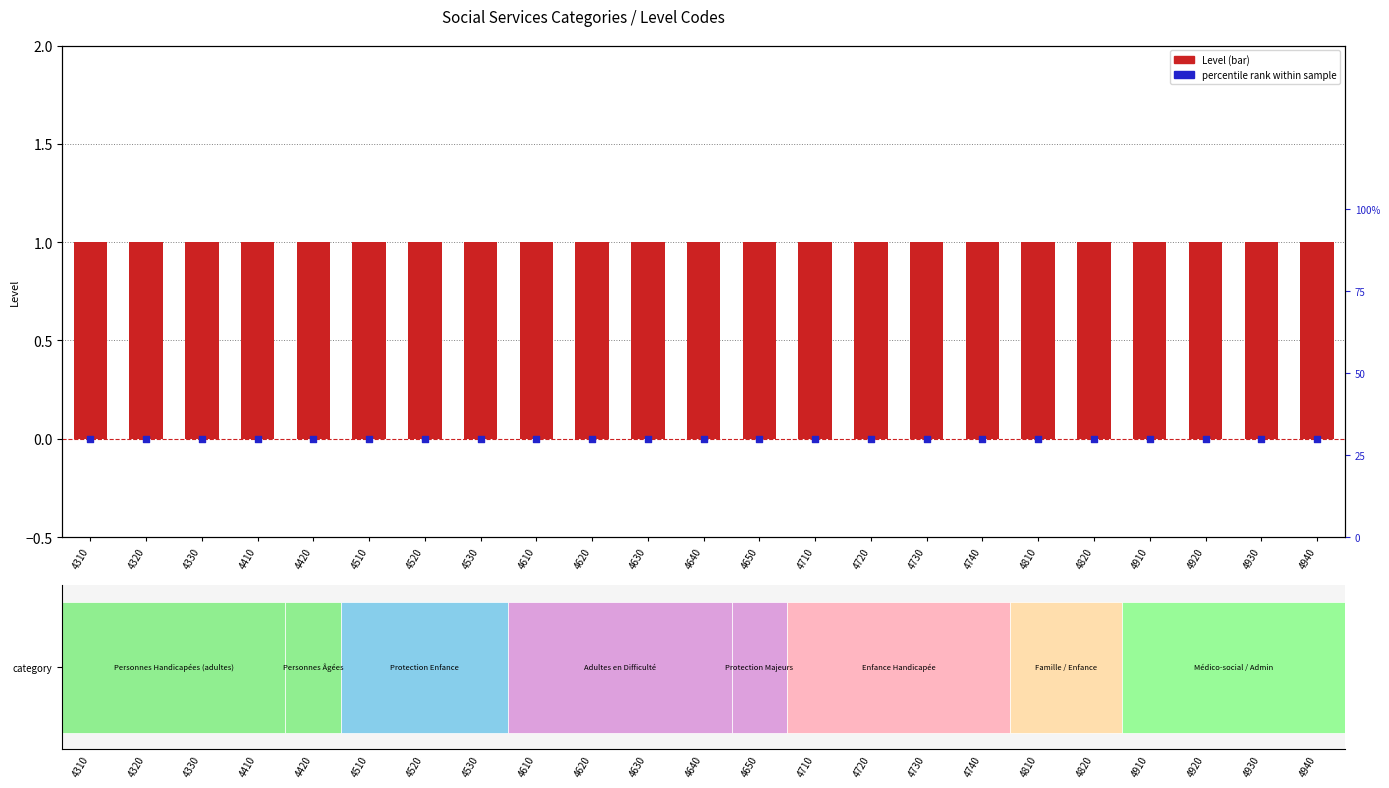

Is the value of percentile rank at 4810 greater than the value of Level at 4650?

No